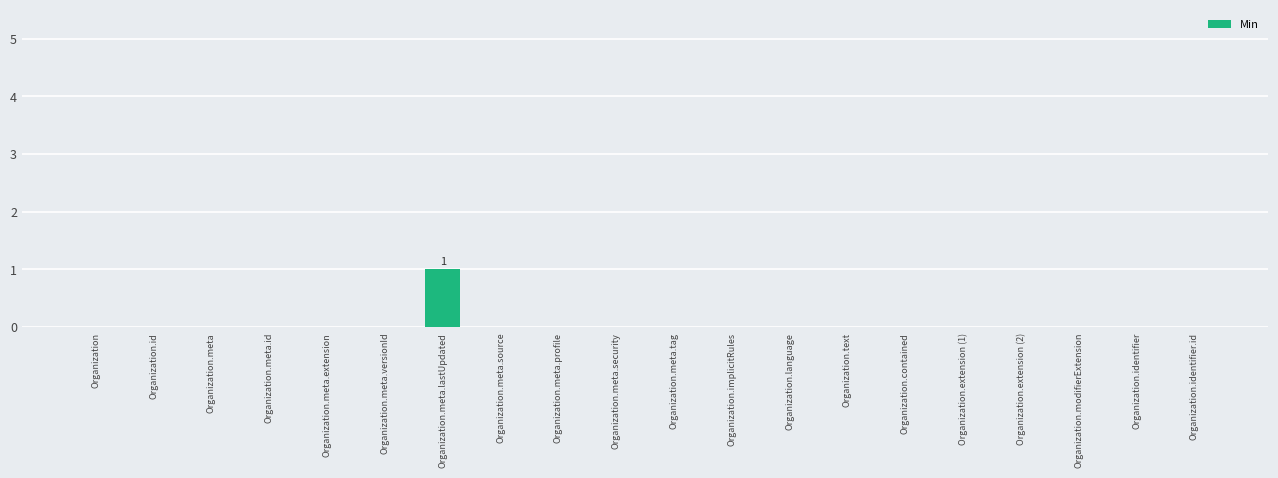

How many series are shown in this chart?

1